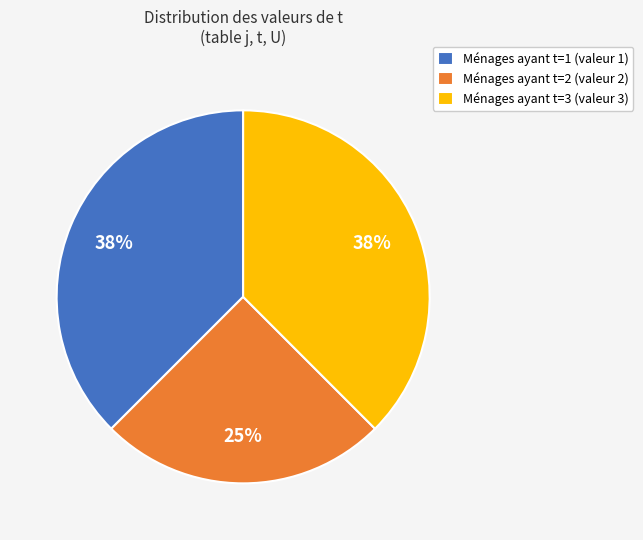

Is it true that Ménages ayant t=2 (valeur 2) is 15% of the pie?

False